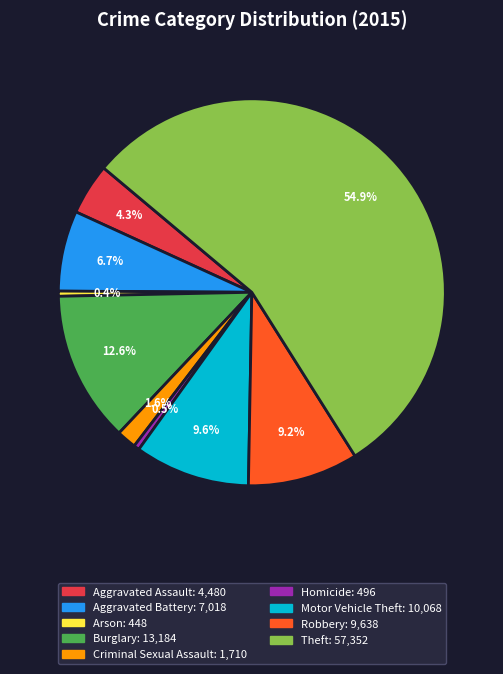

What percentage is the Aggravated Battery slice, to the nearest percent?

7%